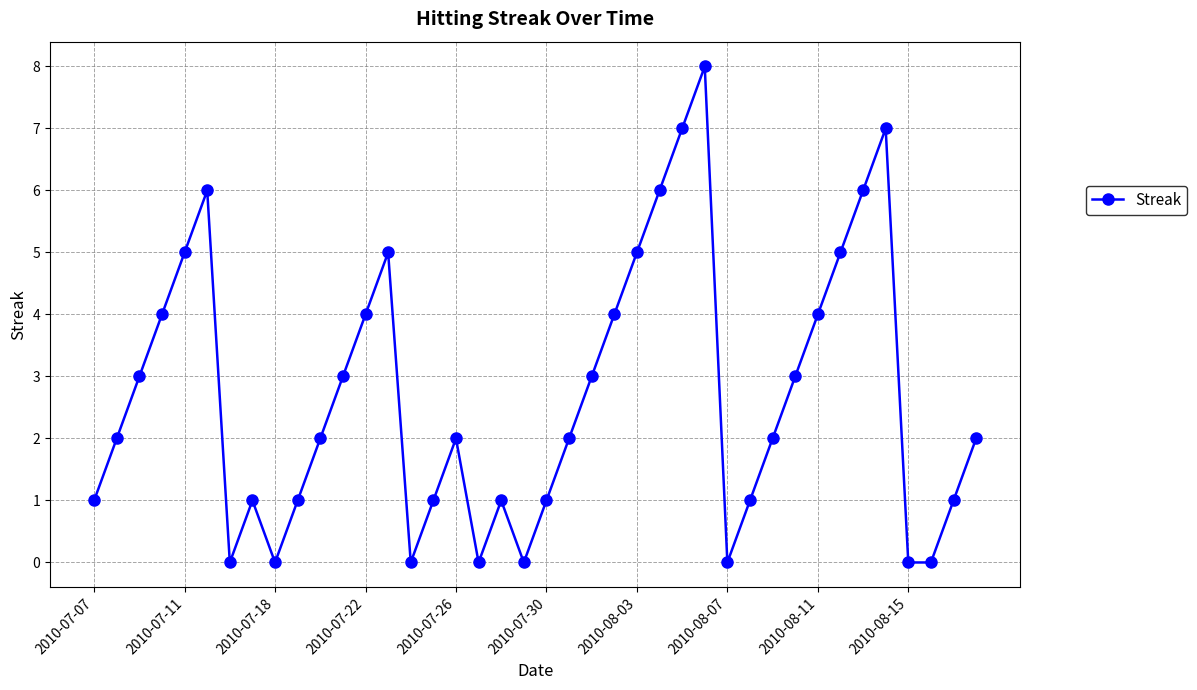

What is the difference between the second highest and second lowest values?

7